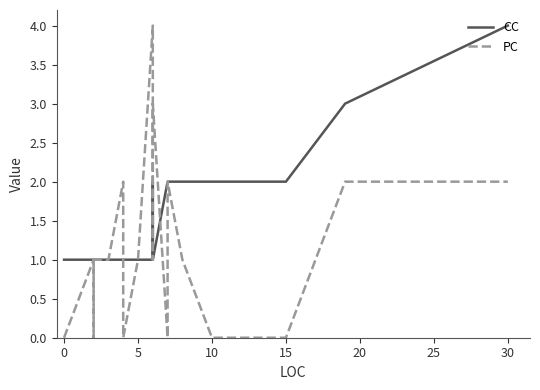

Is this an area chart (filled region under the line)?

No